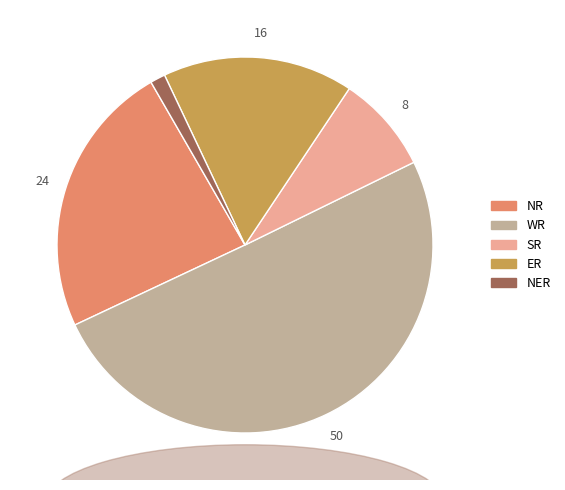

True or false: SR accounts for 1% of the total.

False